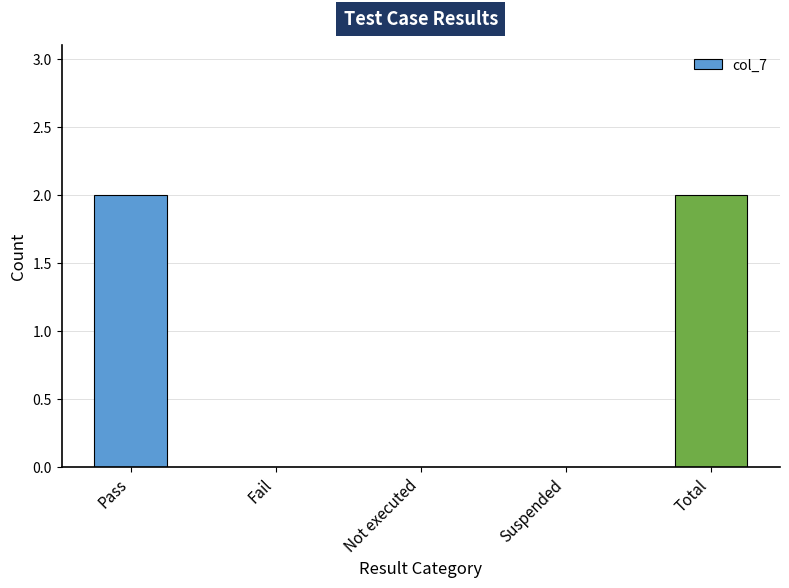

The value at Fail is 0. True or false?

True